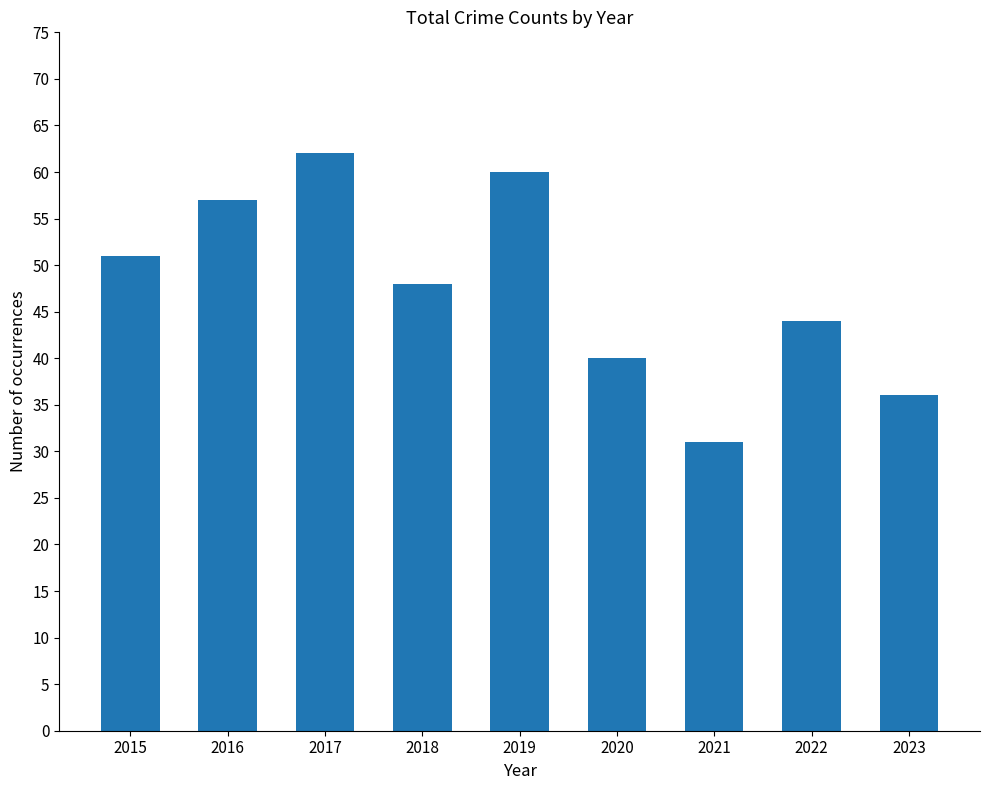

What is the minimum value shown in the chart?

31